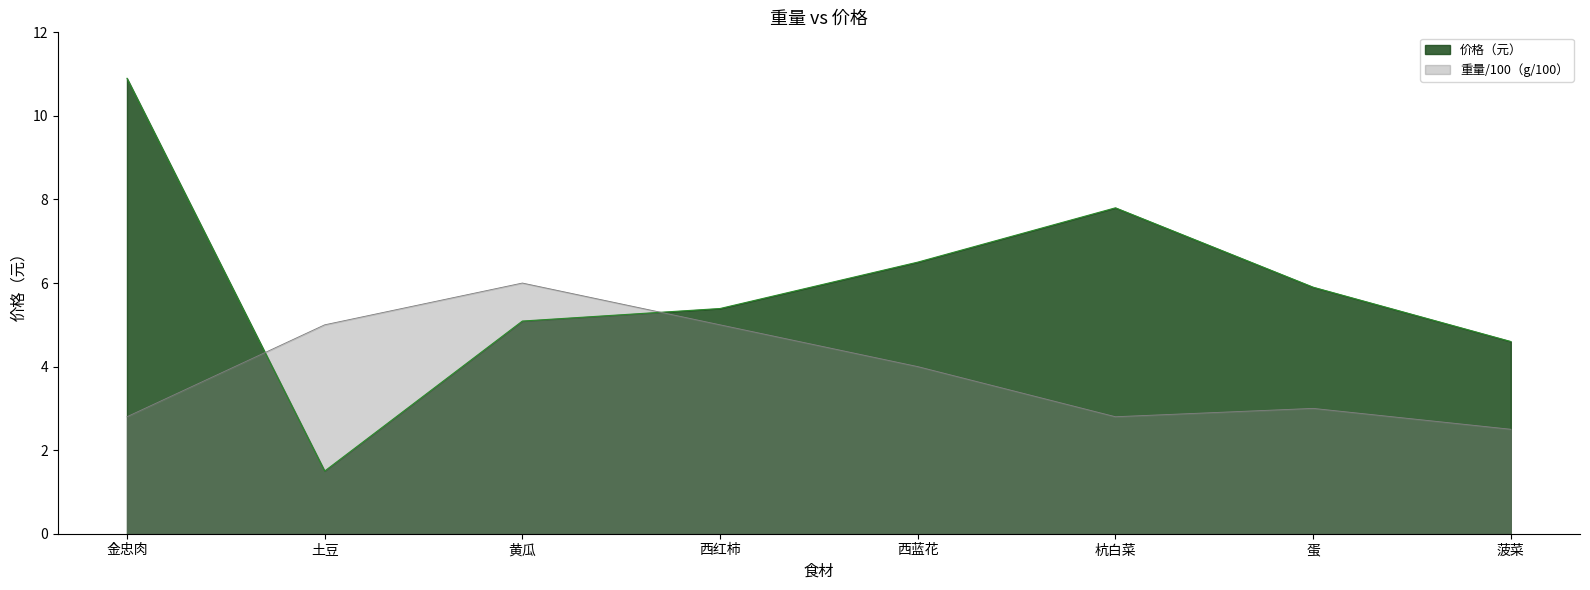

What is the label of the 3rd point from the right?

杭白菜